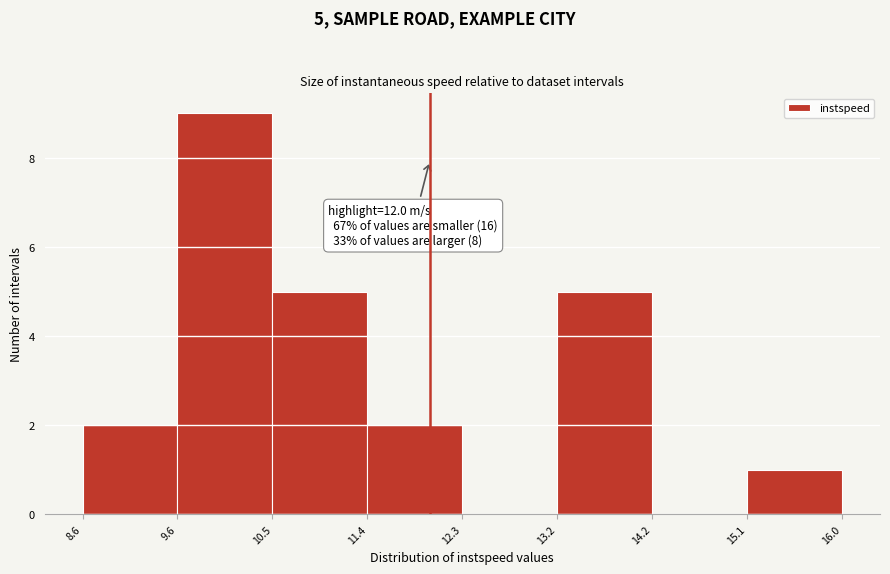

Which range on the x-axis has the tallest bar?

9.6 to 10.5